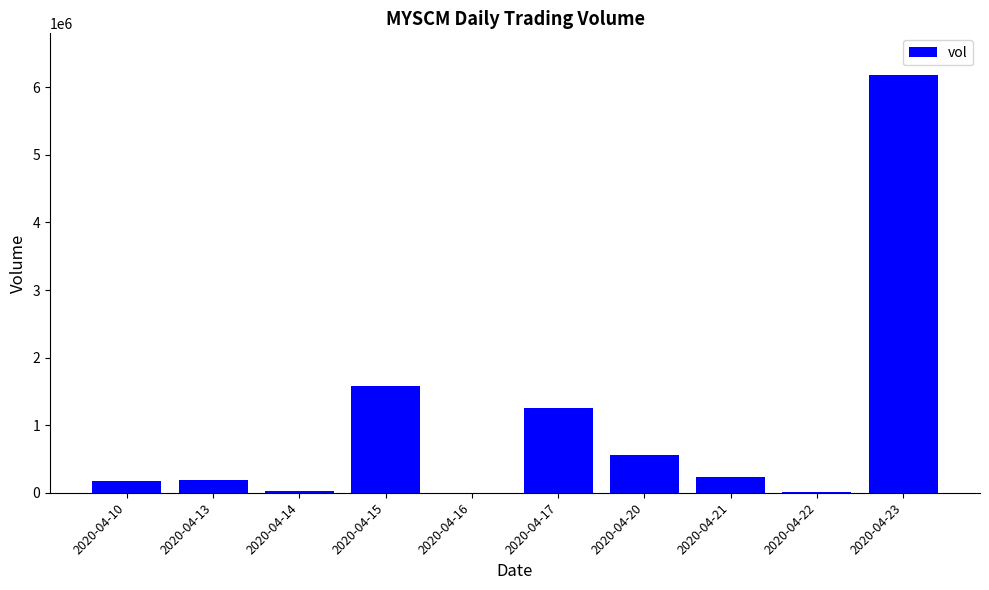

What is the maximum value shown in the chart?

6180400